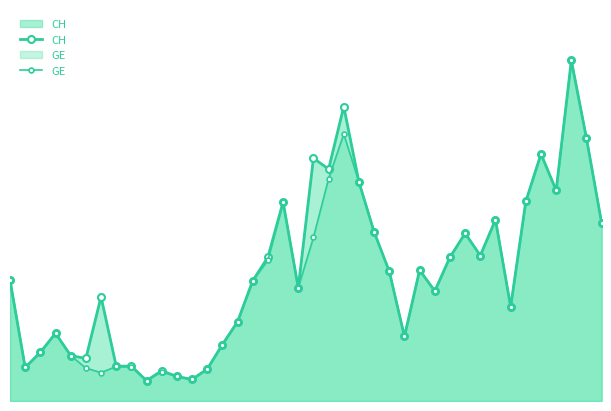

Does the chart have visible grid lines?

No